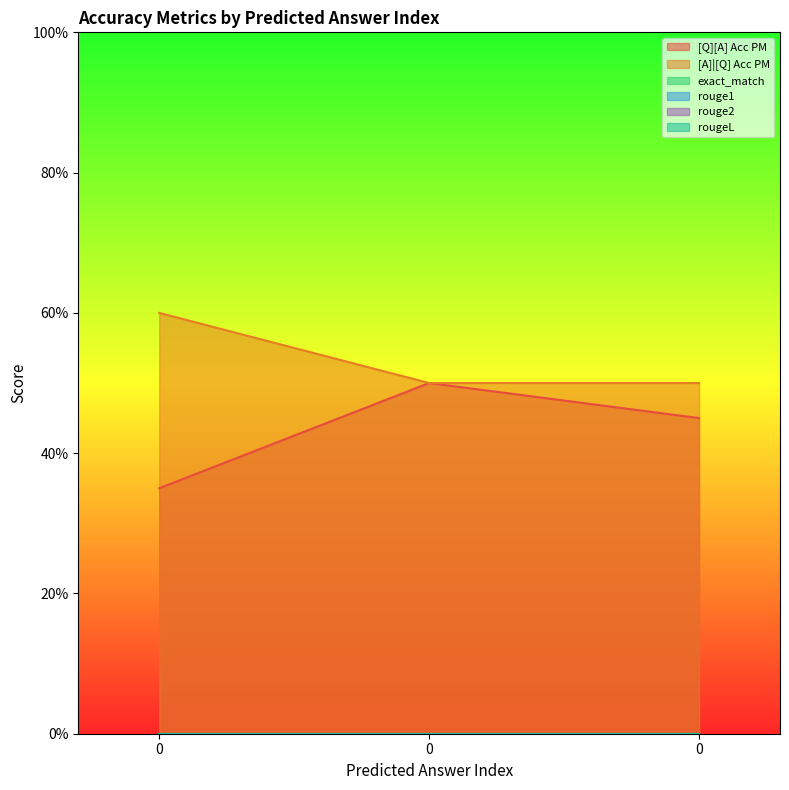

What is the greatest value displayed?

0.6